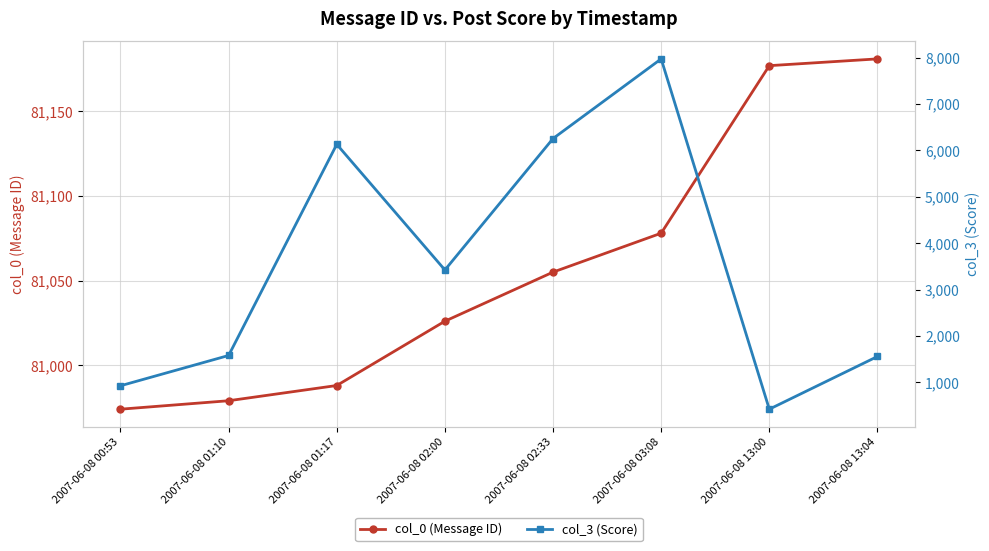

What is the sum of all col_3 (Score) values?

28254